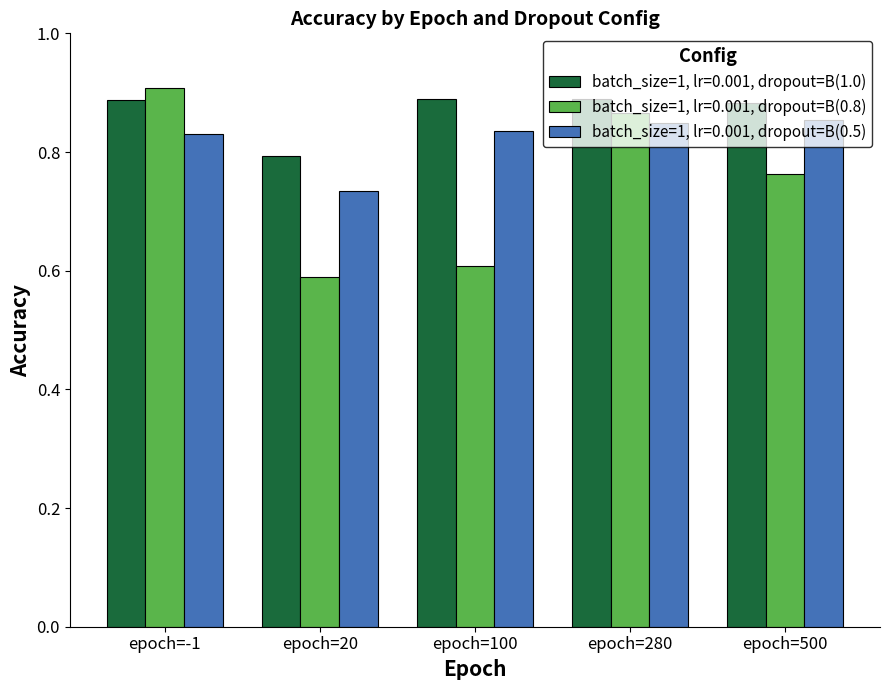

What is the sum of all batch_size=1, lr=0.001, dropout=B(0.8) values?

3.7